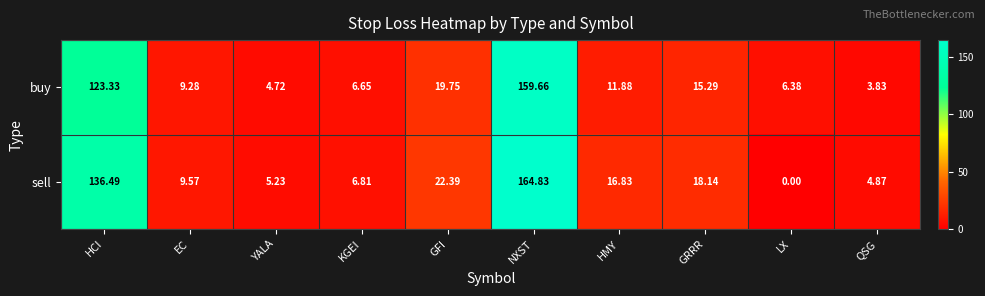

Between YALA and GFI, which series saw the biggest shift?

sell